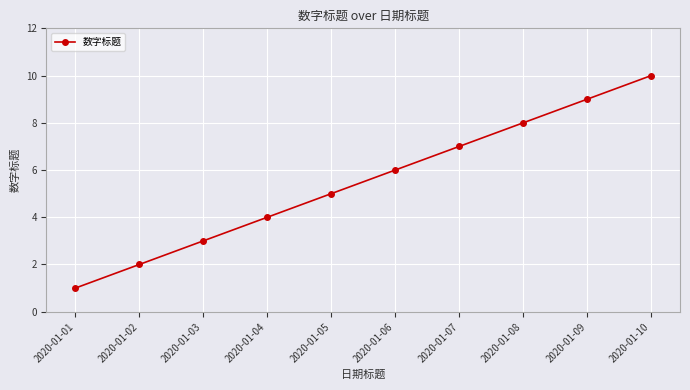

What is the value of the 9th point from the left?

9